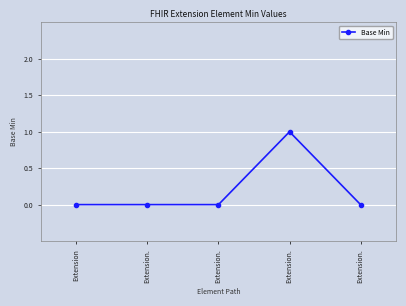

Count the number of categories in the chart.

5